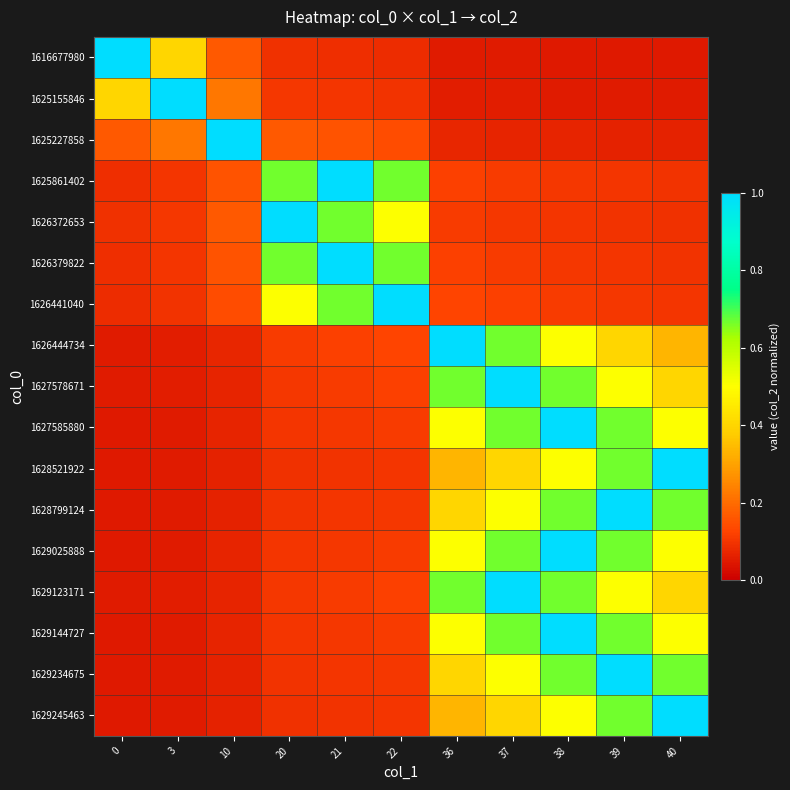

Reading right to left, transcribe all the data shown in this chart.

row_0: 40=0.0	39=0.0	38=0.1	37=0.1	36=0.1	22=0.1	21=0.1	20=0.1	10=0.2	3=0.4	0=1.0
row_1: 40=0.1	39=0.1	38=0.1	37=0.1	36=0.1	22=0.1	21=0.1	20=0.1	10=0.2	3=1.0	0=0.4
row_2: 40=0.1	39=0.1	38=0.1	37=0.1	36=0.1	22=0.1	21=0.2	20=0.2	10=1.0	3=0.2	0=0.2
row_3: 40=0.1	39=0.1	38=0.1	37=0.1	36=0.1	22=0.7	21=1.0	20=0.7	10=0.2	3=0.1	0=0.1
row_4: 40=0.1	39=0.1	38=0.1	37=0.1	36=0.1	22=0.5	21=0.7	20=1.0	10=0.2	3=0.1	0=0.1
row_5: 40=0.1	39=0.1	38=0.1	37=0.1	36=0.1	22=0.7	21=1.0	20=0.7	10=0.2	3=0.1	0=0.1
row_6: 40=0.1	39=0.1	38=0.1	37=0.1	36=0.1	22=1.0	21=0.7	20=0.5	10=0.1	3=0.1	0=0.1
row_7: 40=0.3	39=0.4	38=0.5	37=0.7	36=1.0	22=0.1	21=0.1	20=0.1	10=0.1	3=0.1	0=0.1
row_8: 40=0.4	39=0.5	38=0.7	37=1.0	36=0.7	22=0.1	21=0.1	20=0.1	10=0.1	3=0.1	0=0.1
row_9: 40=0.5	39=0.7	38=1.0	37=0.7	36=0.5	22=0.1	21=0.1	20=0.1	10=0.1	3=0.1	0=0.1
row_10: 40=1.0	39=0.7	38=0.5	37=0.4	36=0.3	22=0.1	21=0.1	20=0.1	10=0.1	3=0.1	0=0.0
row_11: 40=0.7	39=1.0	38=0.7	37=0.5	36=0.4	22=0.1	21=0.1	20=0.1	10=0.1	3=0.1	0=0.0
row_12: 40=0.5	39=0.7	38=1.0	37=0.7	36=0.5	22=0.1	21=0.1	20=0.1	10=0.1	3=0.1	0=0.1
row_13: 40=0.4	39=0.5	38=0.7	37=1.0	36=0.7	22=0.1	21=0.1	20=0.1	10=0.1	3=0.1	0=0.1
row_14: 40=0.5	39=0.7	38=1.0	37=0.7	36=0.5	22=0.1	21=0.1	20=0.1	10=0.1	3=0.1	0=0.1
row_15: 40=0.7	39=1.0	38=0.7	37=0.5	36=0.4	22=0.1	21=0.1	20=0.1	10=0.1	3=0.1	0=0.0
row_16: 40=1.0	39=0.7	38=0.5	37=0.4	36=0.3	22=0.1	21=0.1	20=0.1	10=0.1	3=0.1	0=0.0